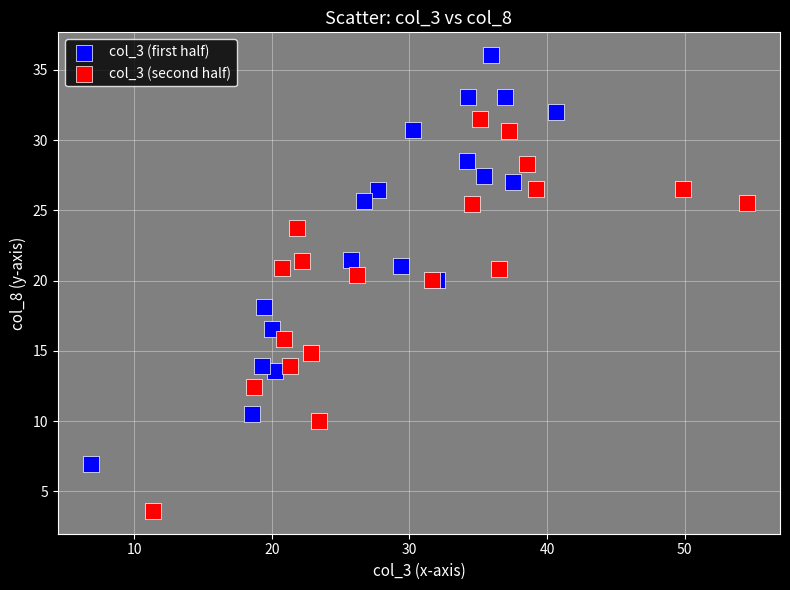

Which series reaches the maximum Y coordinate?

col_3 (first half)